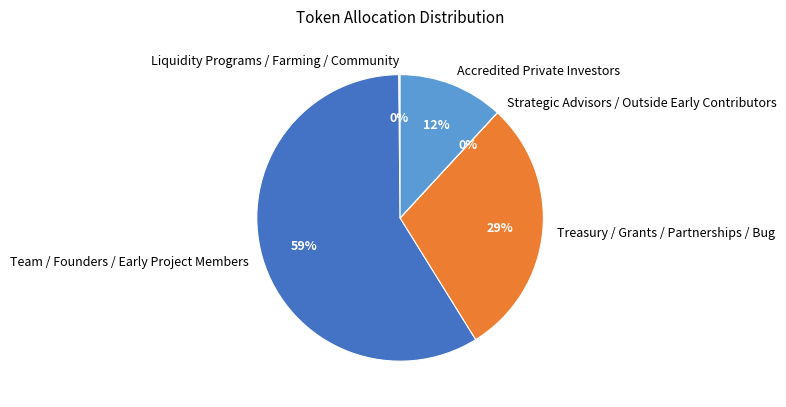

The Team / Founders / Early Project Members slice represents 59% of the pie. True or false?

True